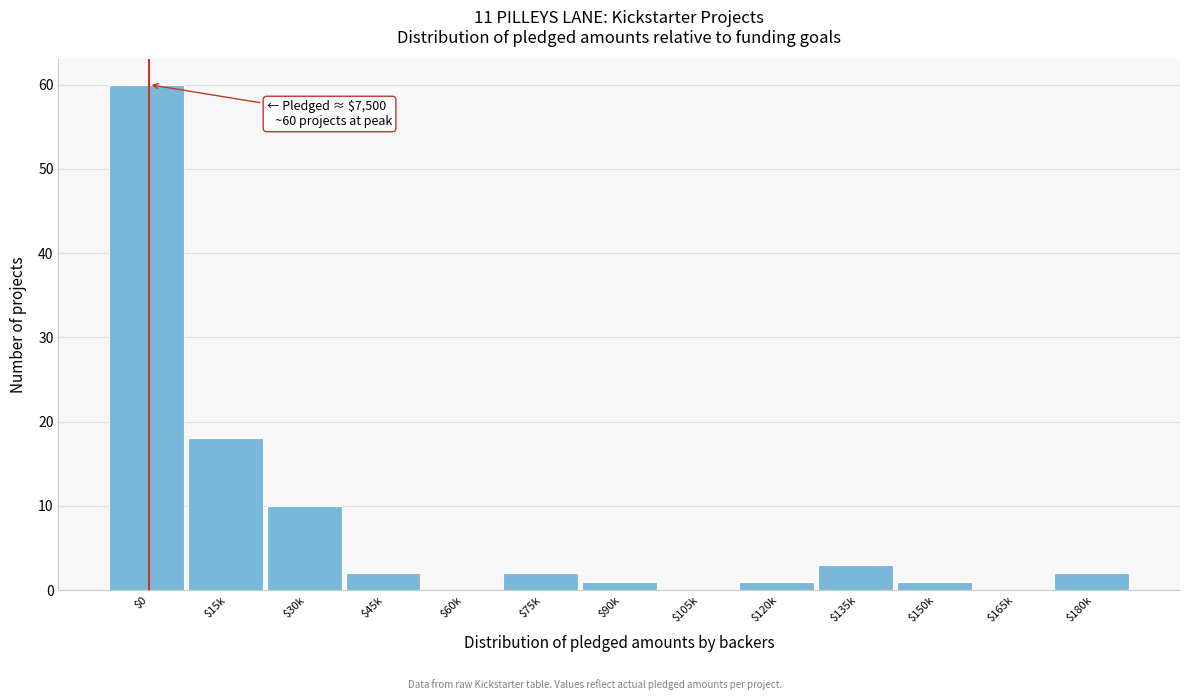

At which category does the chart reach its peak across all series?

$0